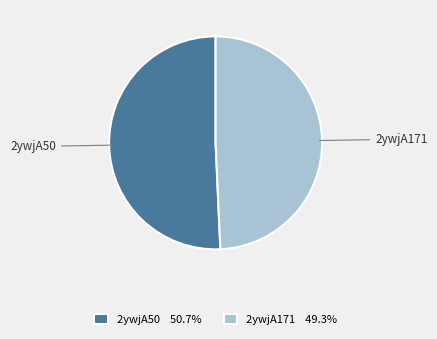

Is the sum of 2ywjA171 and 2ywjA50 greater than half?

Yes